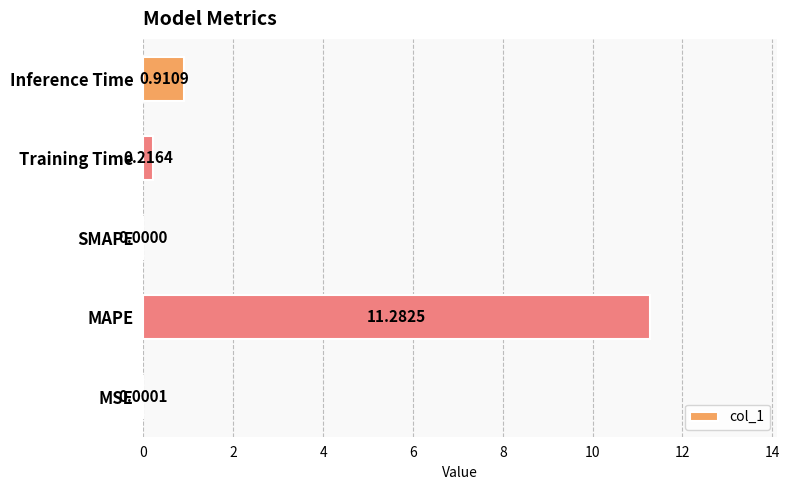

How many data points does each series have?

5